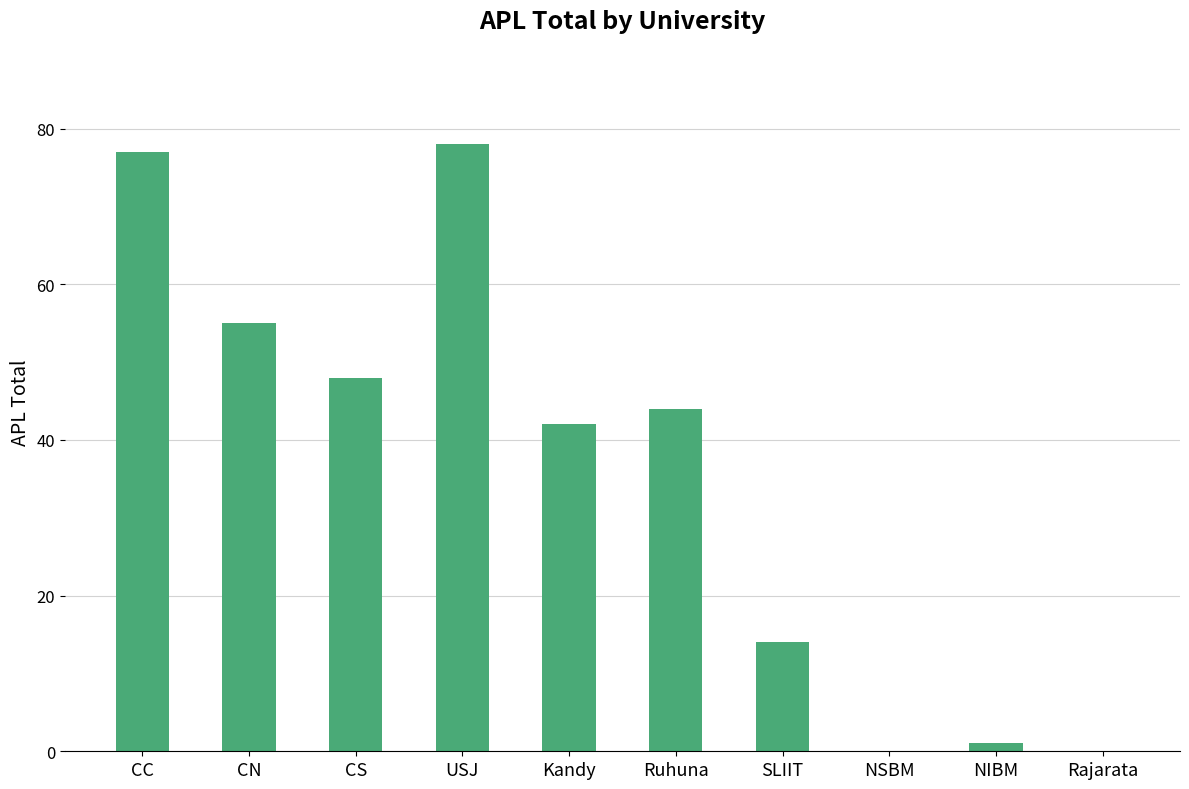

Approximately how many times larger is the value at Kandy compared to NIBM?

42.0